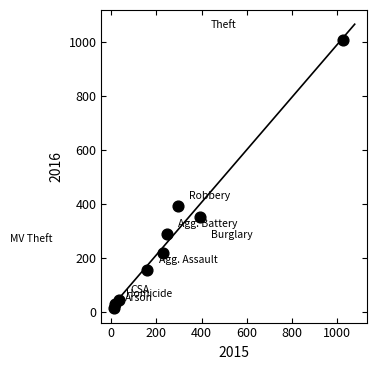

What is the range of X values (max minus min)?

1016